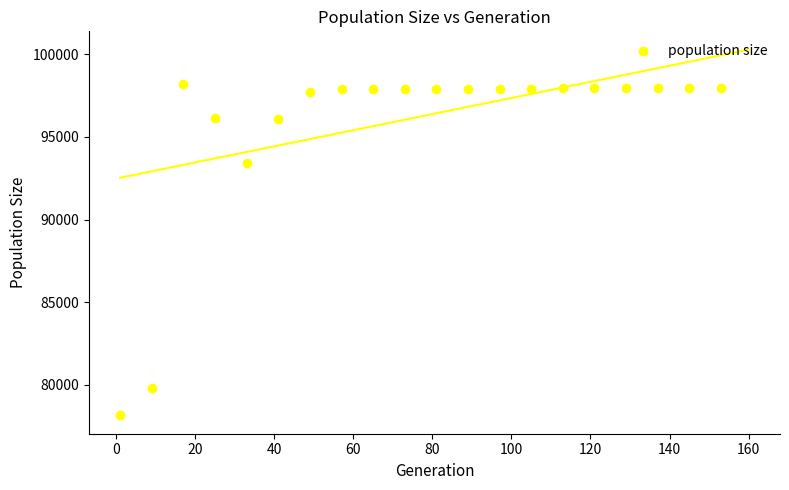

What Y value in the scatter plot is closest to 88163?

93403